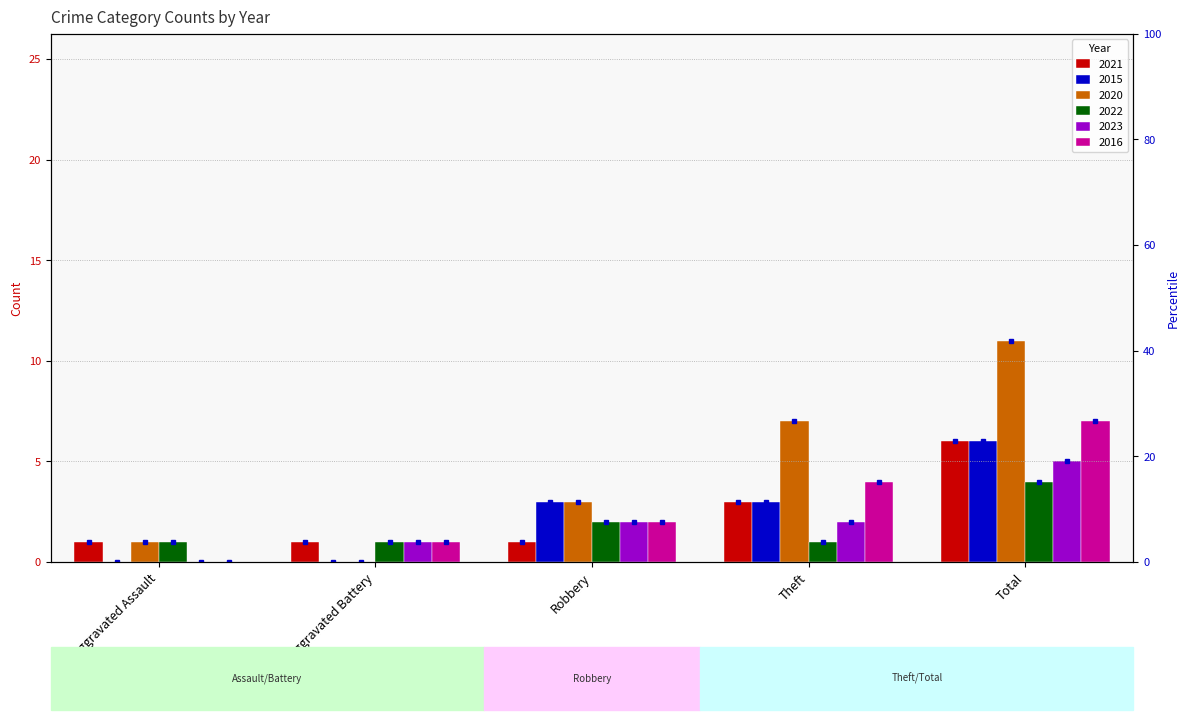

Which series has the largest range (max minus min)?

2020